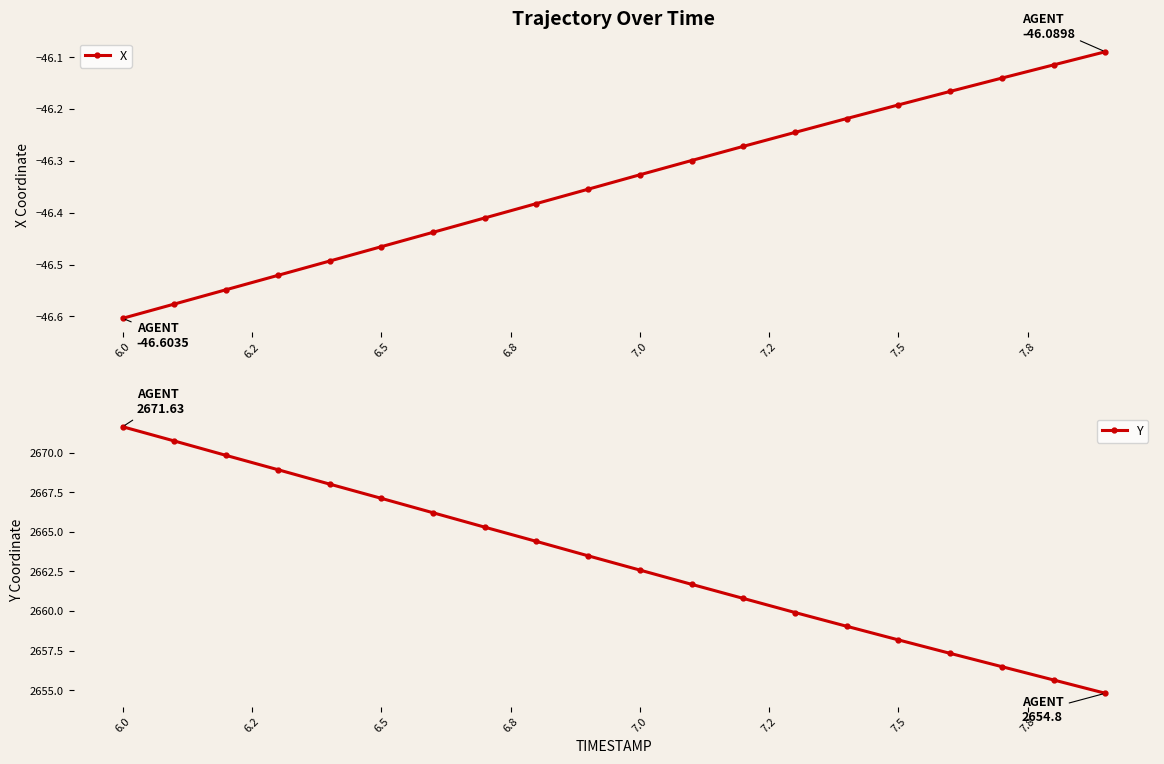

Reading right to left, what are all the values shown in this chart?

X: -46.1	-46.1	-46.1	-46.2	-46.2	-46.2	-46.2	-46.3	-46.3	-46.3	-46.4	-46.4	-46.4	-46.4	-46.5	-46.5	-46.5	-46.5	-46.6	-46.6
Y: 2654.8	2655.6	2656.5	2657.3	2658.2	2659.0	2659.9	2660.8	2661.7	2662.6	2663.5	2664.4	2665.3	2666.2	2667.1	2668.0	2668.9	2669.8	2670.7	2671.6